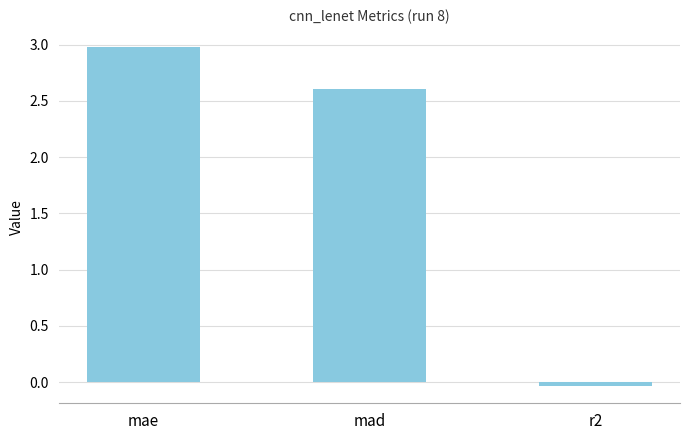

What is the label of the 1st bar from the left?

mae